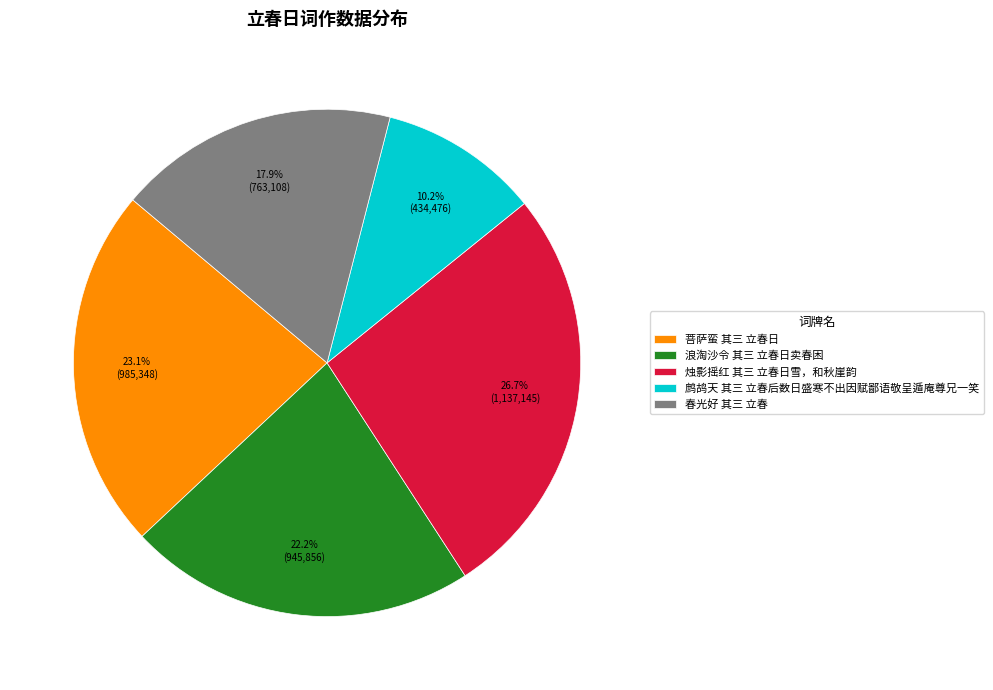

Count the number of slices in the pie.

5